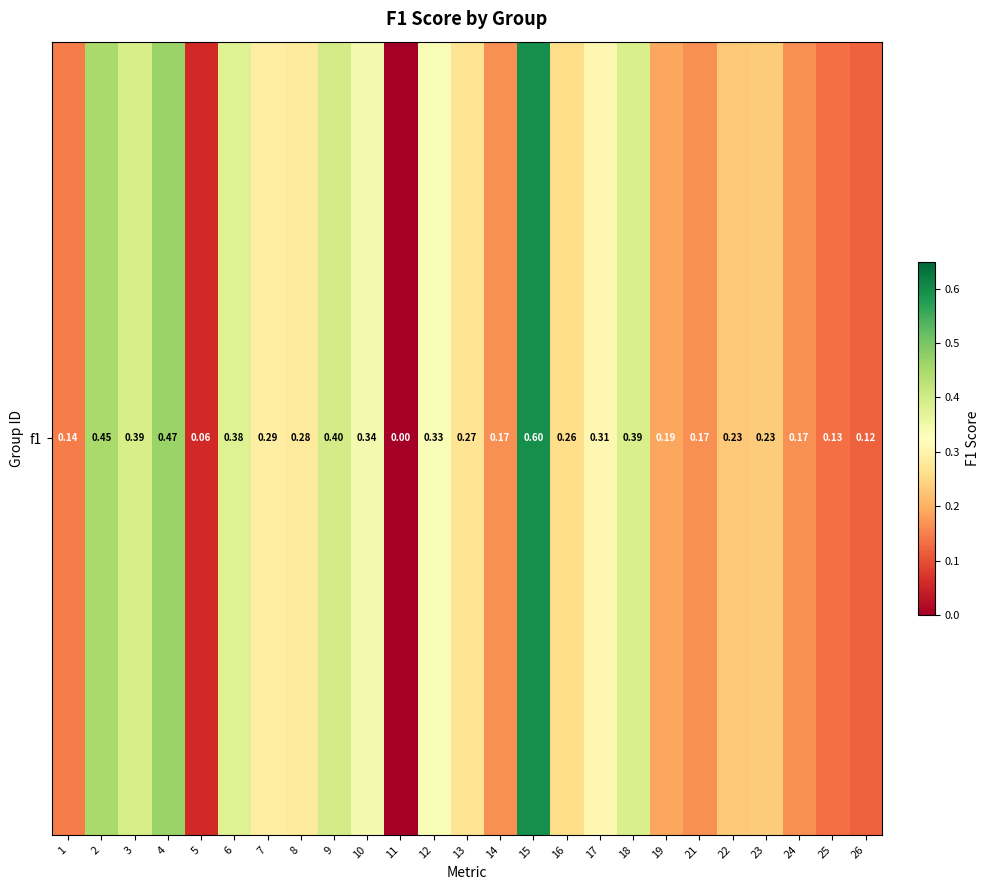

Between 24 and 25, which is larger?

24